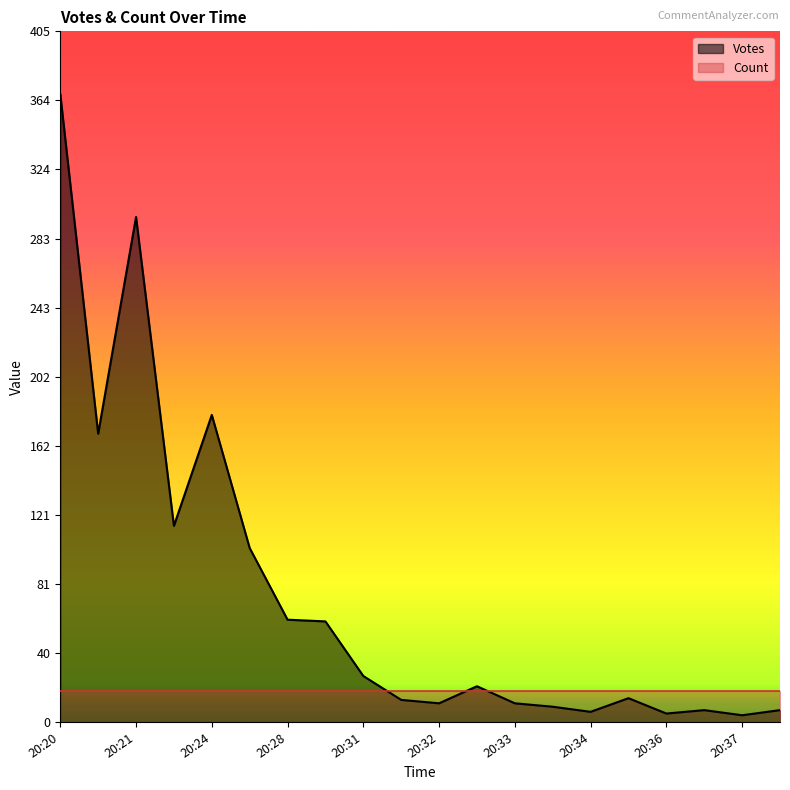

True or false: the data has more than 0 interior local peaks.

True